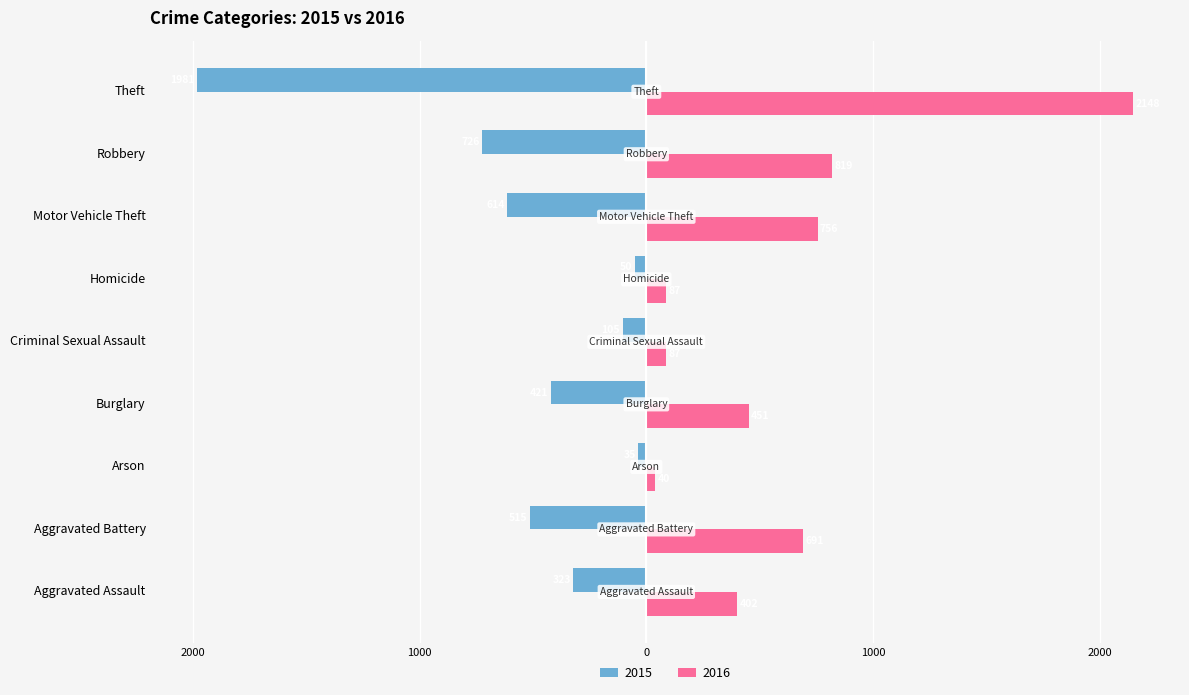

What is the difference between the highest and lowest values at Criminal Sexual Assault?

192